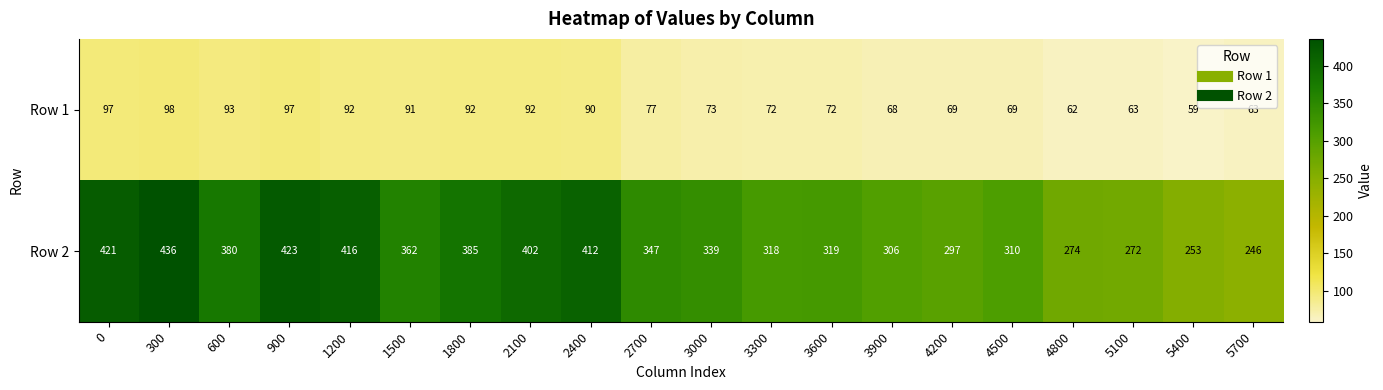

Which series has the largest total across all categories?

Row 2